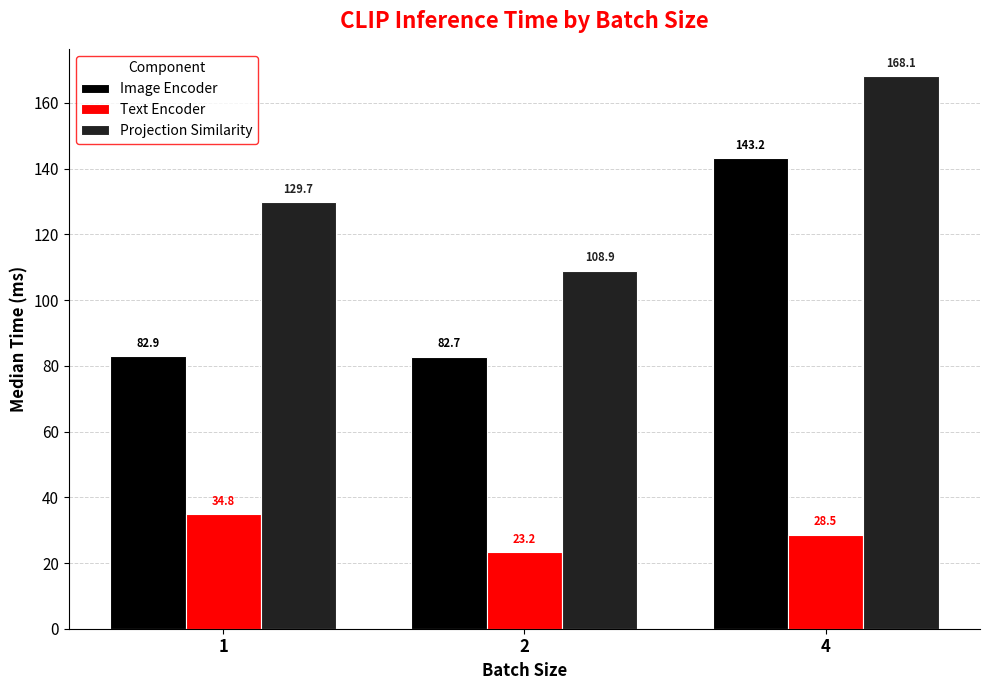

At which category is the sum across all series the highest?

4